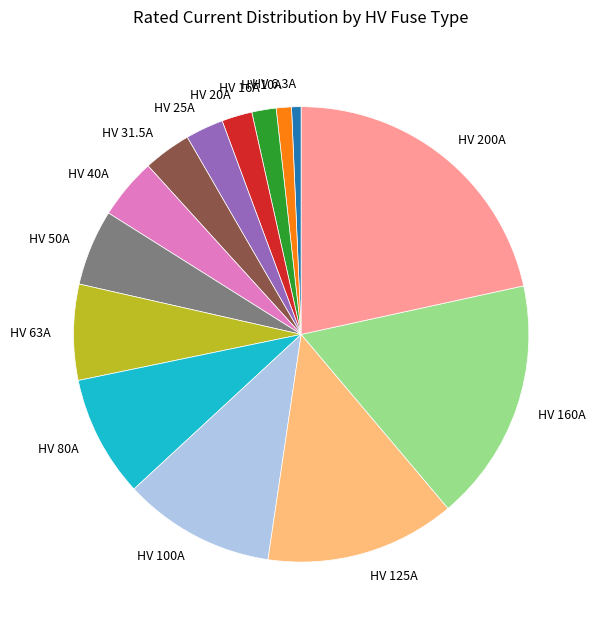

How many slices are in this pie chart?

14